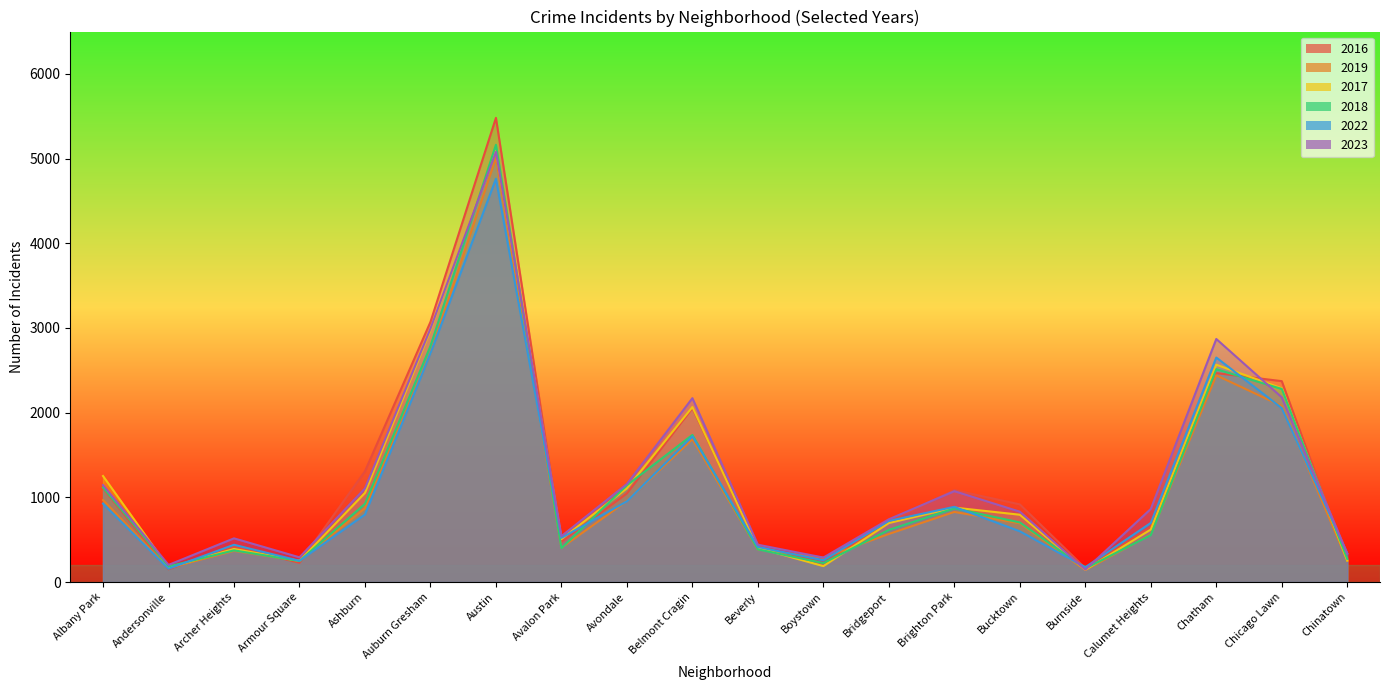

Which category has the highest value across all series?

Austin